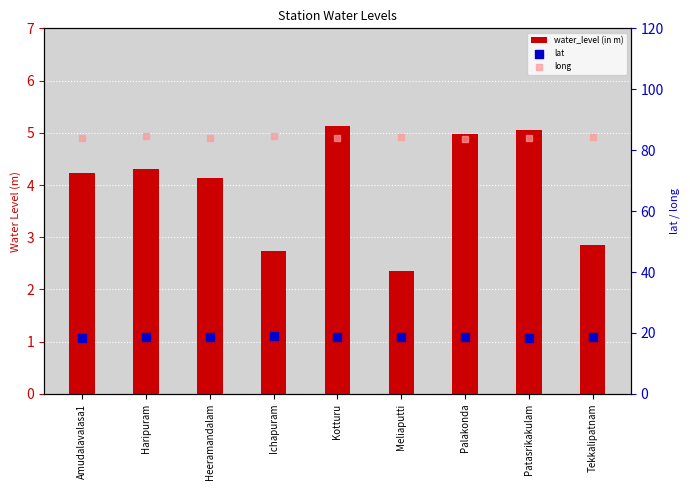

Which series reaches the maximum Y coordinate?

long